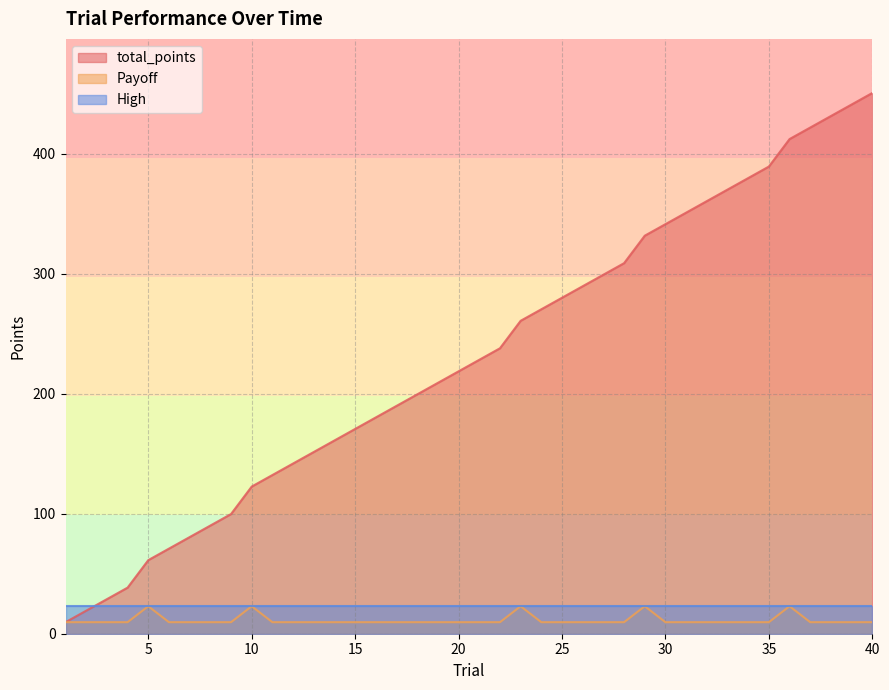

The total_points series shows 18.6 at 5. True or false?

False